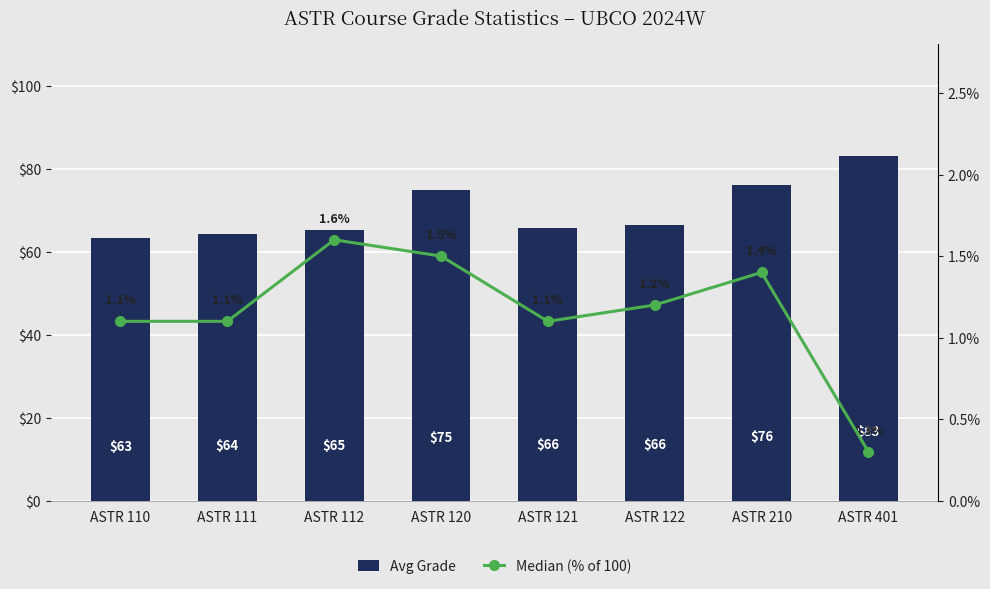

Reading left to right, extract all data points from this chart.

Avg Grade: 63.3	64.2	65.1	74.8	65.7	66.3	76.0	83.1
Median (% of 100): 1.1	1.1	1.6	1.5	1.1	1.2	1.4	0.3